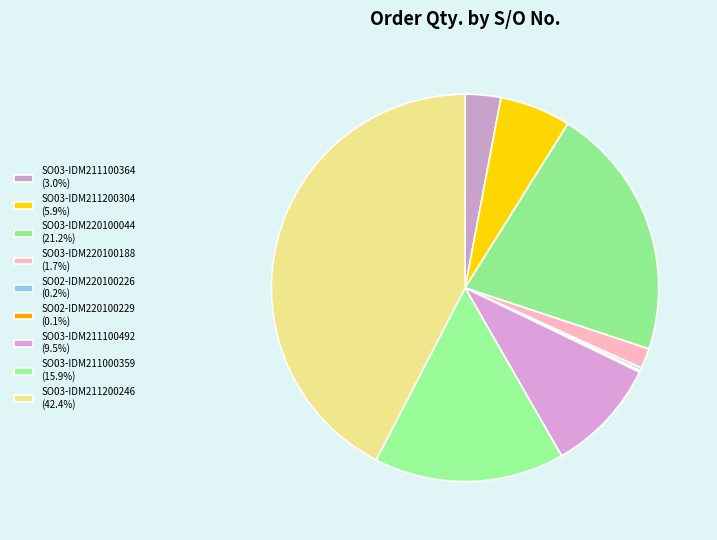

How many slices are in this pie chart?

9